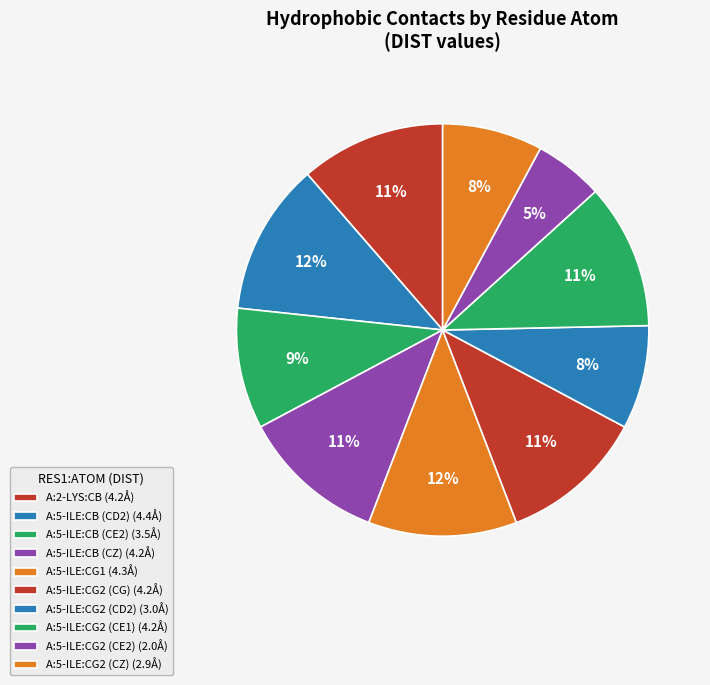

Rank the categories by value from highest to lowest.

A:5-ILE:CB (CD2), A:5-ILE:CG1, A:2-LYS:CB, A:5-ILE:CB (CZ), A:5-ILE:CG2 (CG), A:5-ILE:CG2 (CE1), A:5-ILE:CB (CE2), A:5-ILE:CG2 (CD2), A:5-ILE:CG2 (CZ), A:5-ILE:CG2 (CE2)